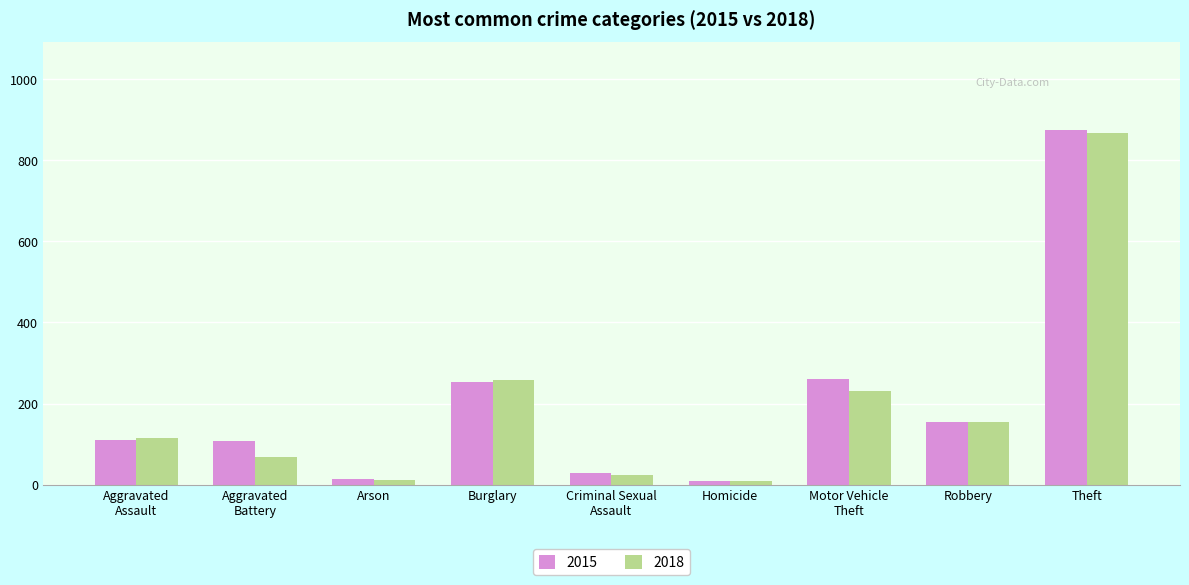

At which category is the sum across all series the highest?

Theft